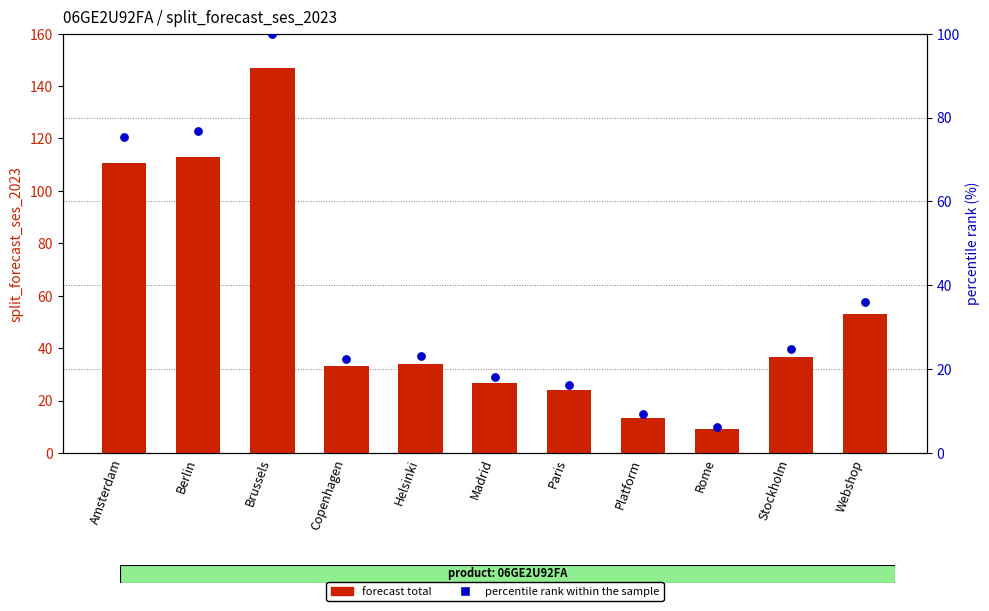

What is the total value across all series at Stockholm?

61.5